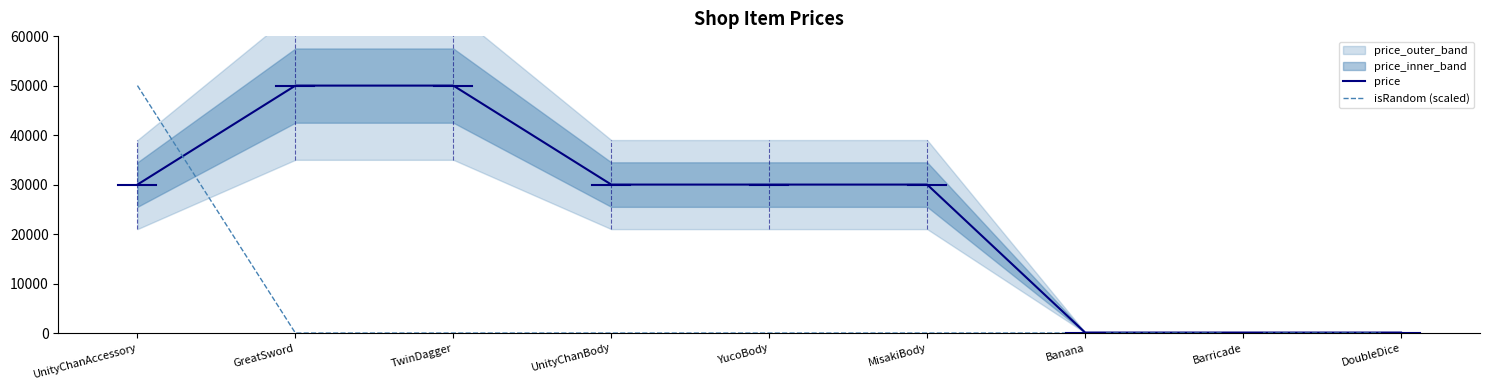

What is the highest value of the isRandom (scaled) series?

50000